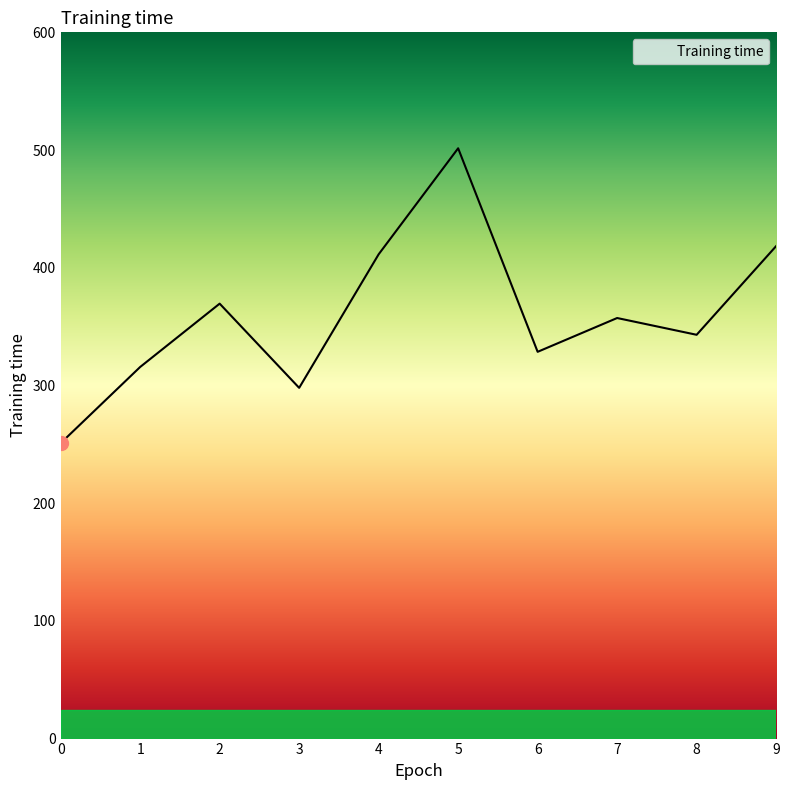

Where is the first local minimum?

3